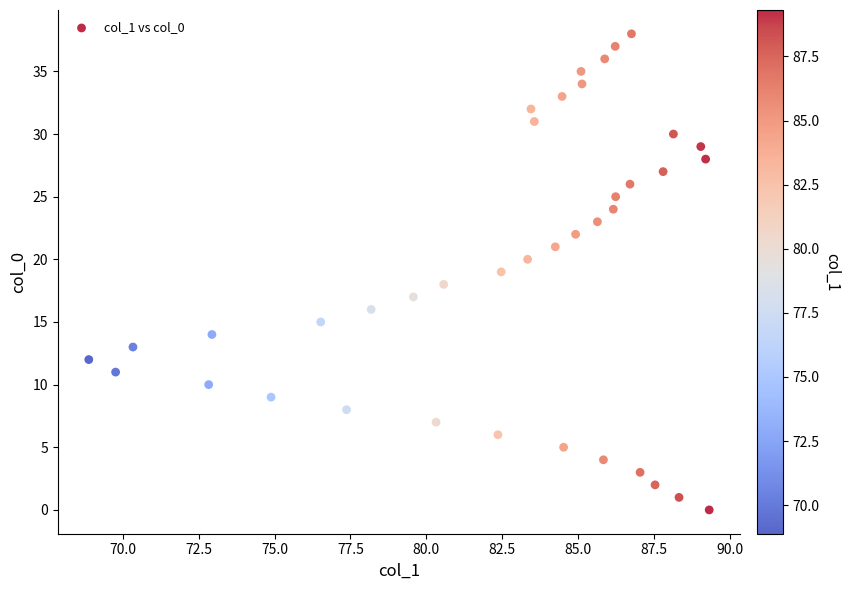

What is the range of Y values (max minus min)?

38